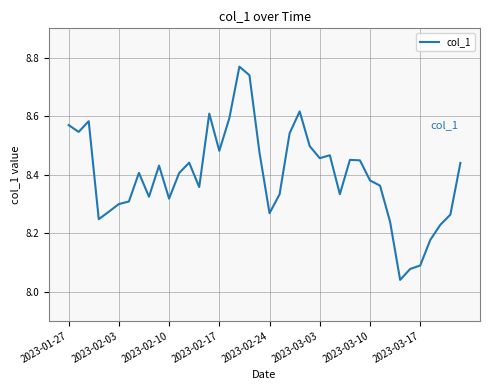

True or false: there are more than 1 points higher than both neighbors.

True